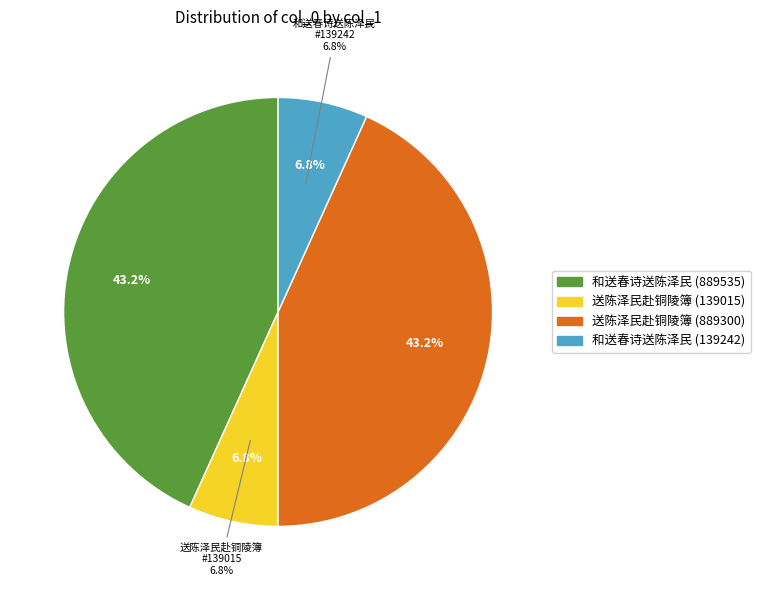

What percentage is NOT represented by 送陈泽民赴铜陵簿 (139015)?

93.2%